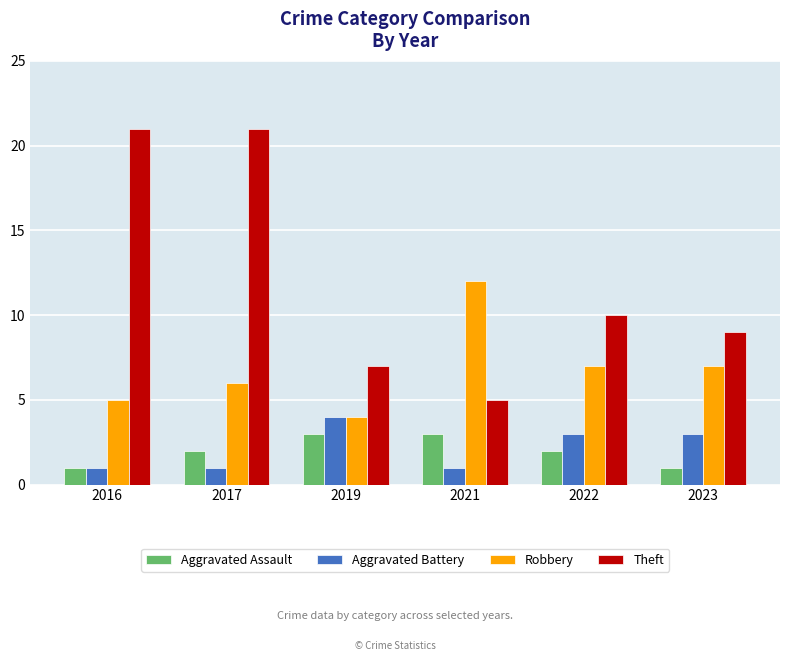

What is the value of the Theft bar at the 5th from the left?

10